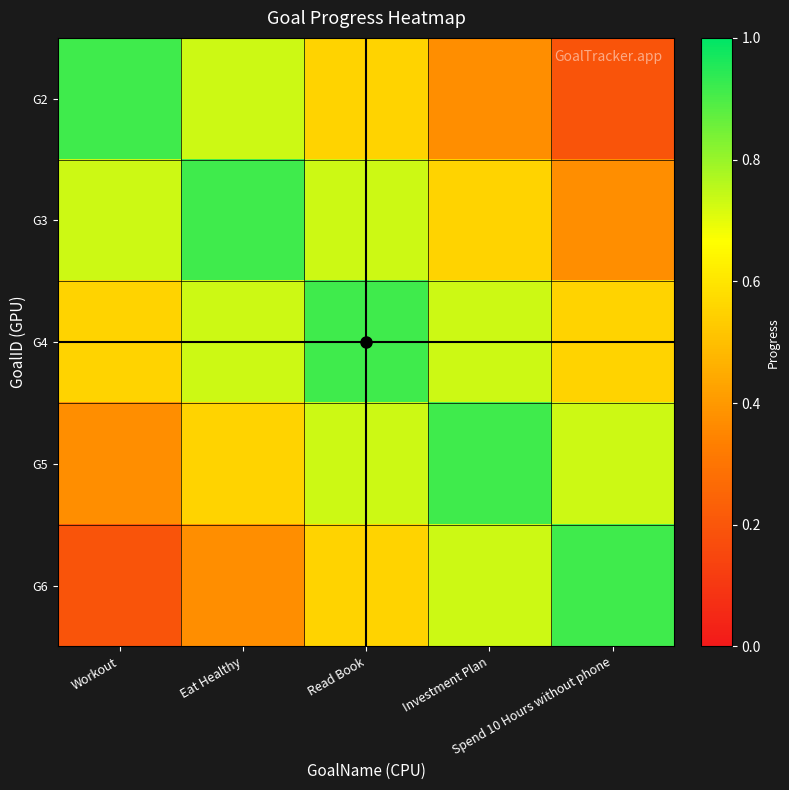

What is the smallest value displayed?

0.2